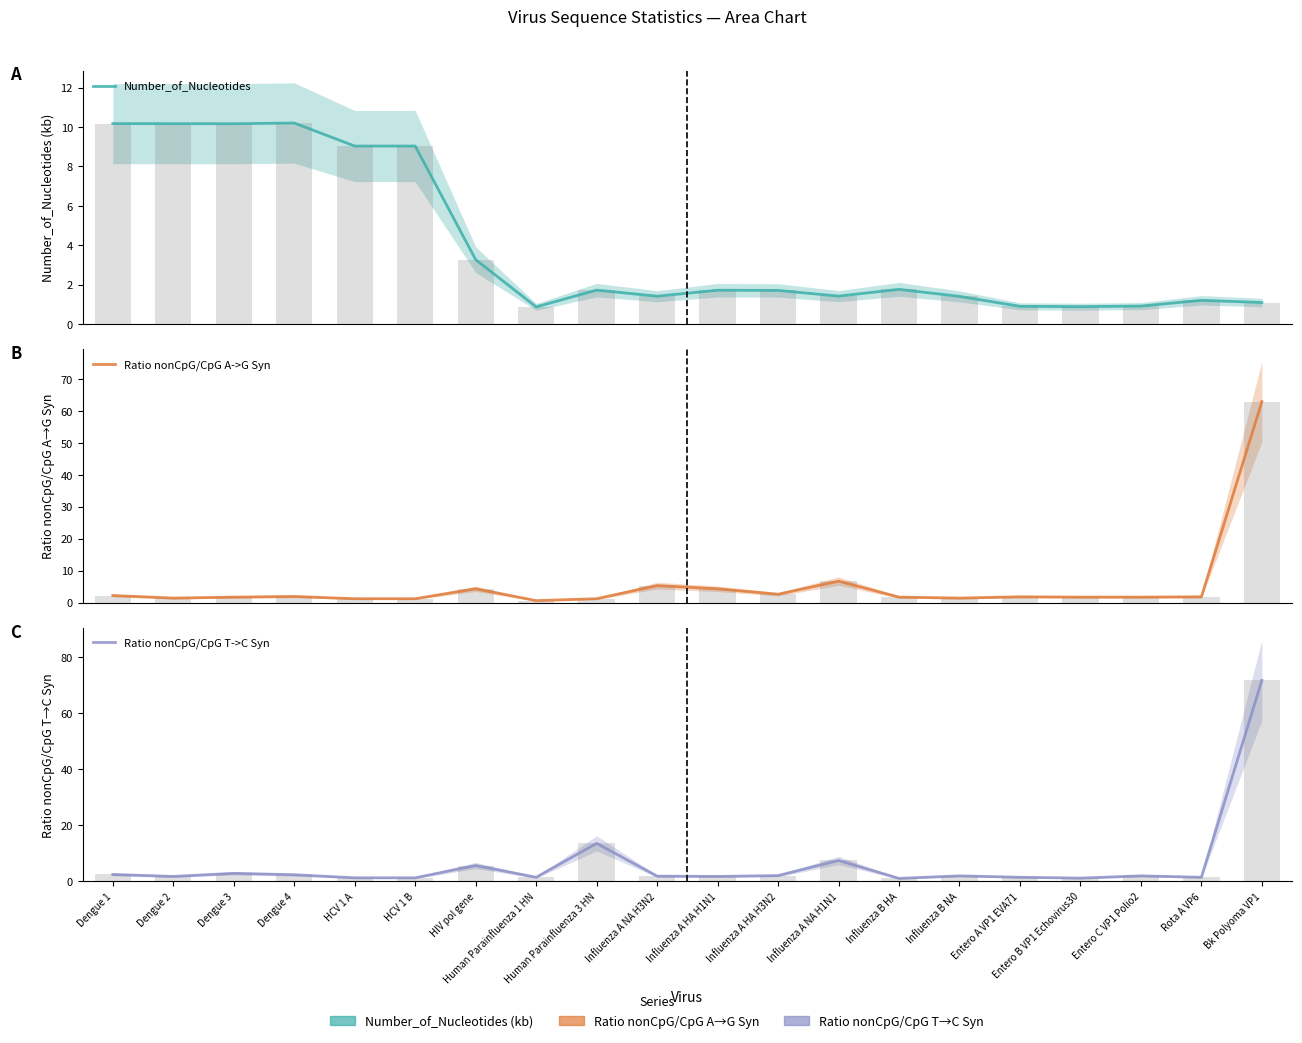

How many series are shown in this chart?

3